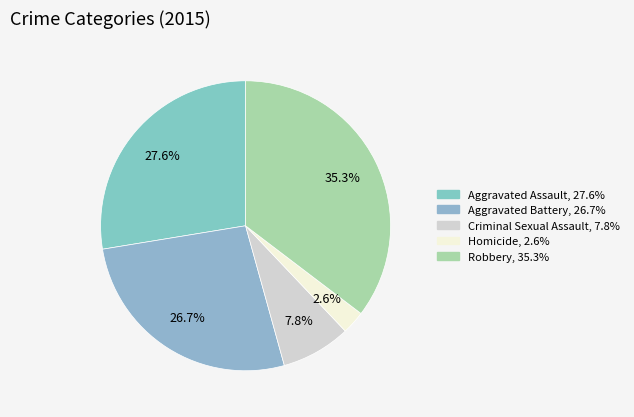

To the nearest percent, what percentage of the pie is Aggravated Battery?

27%